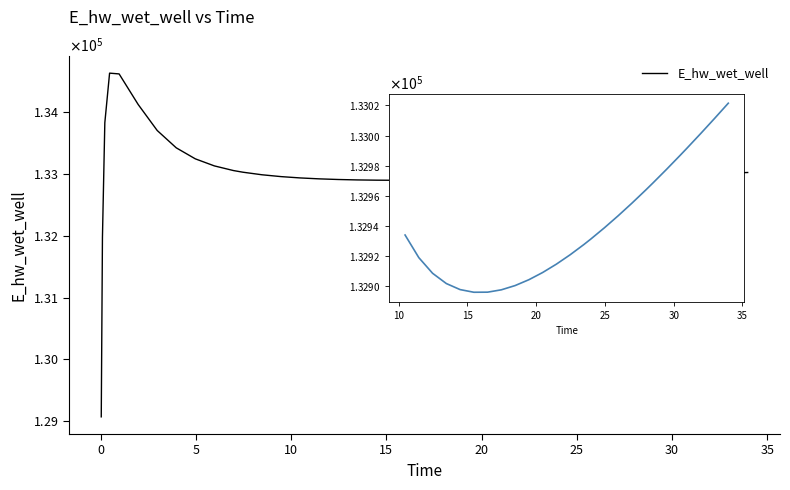

Does the chart display data point markers on the line(s)?

No